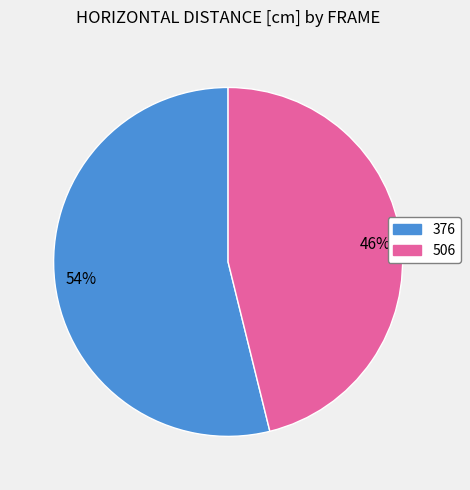

What is the ratio of the value at 506 to the value at 376?

0.9